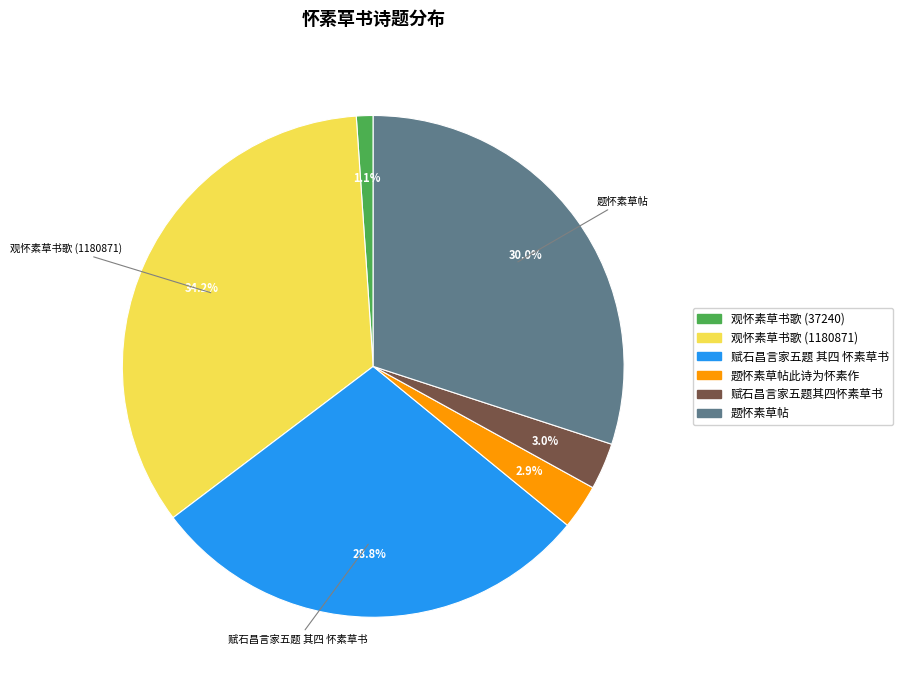

Is there any slice that represents more than half of the pie?

No